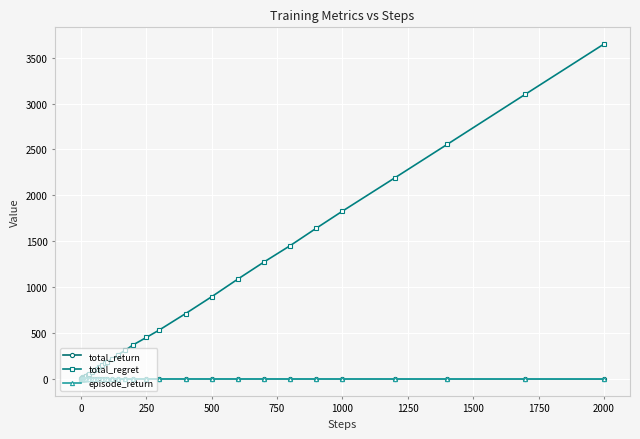

Which series has the largest range (max minus min)?

total_regret